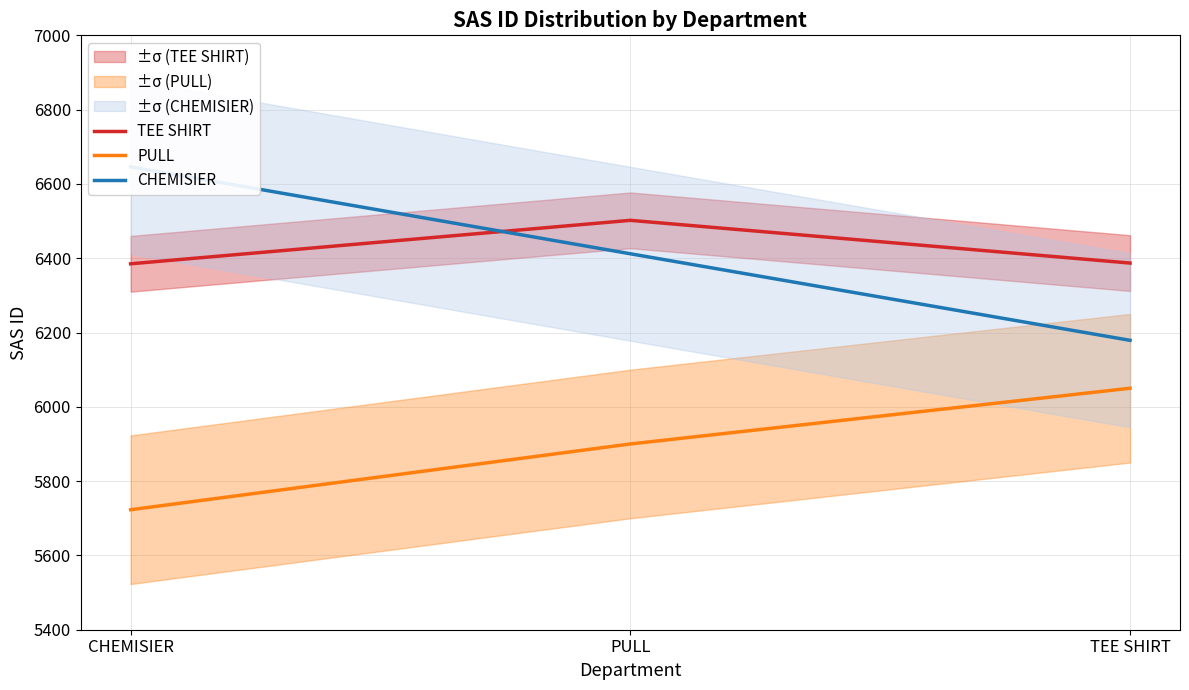

Where does the TEE SHIRT series first go above 6387?

PULL